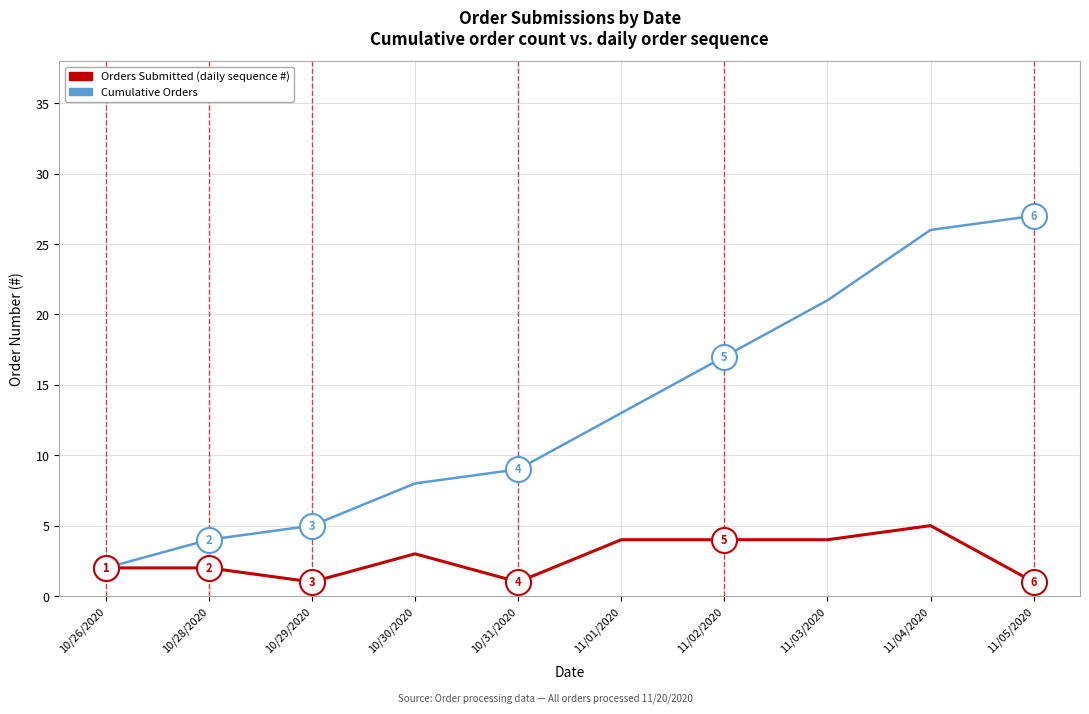

What is the total value across all series at 11/04/2020?

31